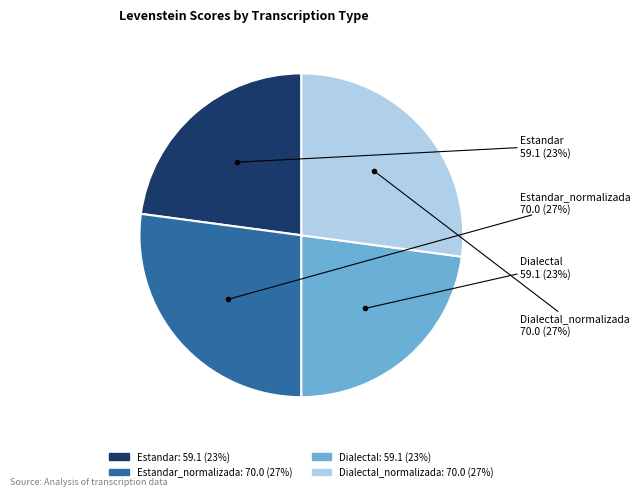

Is there a majority slice in this chart?

No